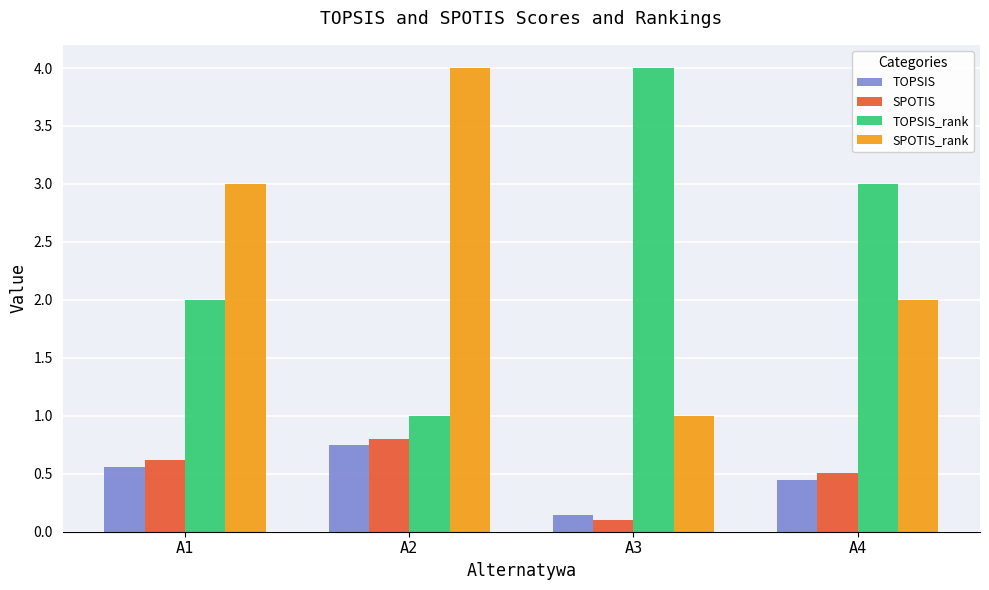

What is the difference between the SPOTIS values at A3 and A1?

0.5